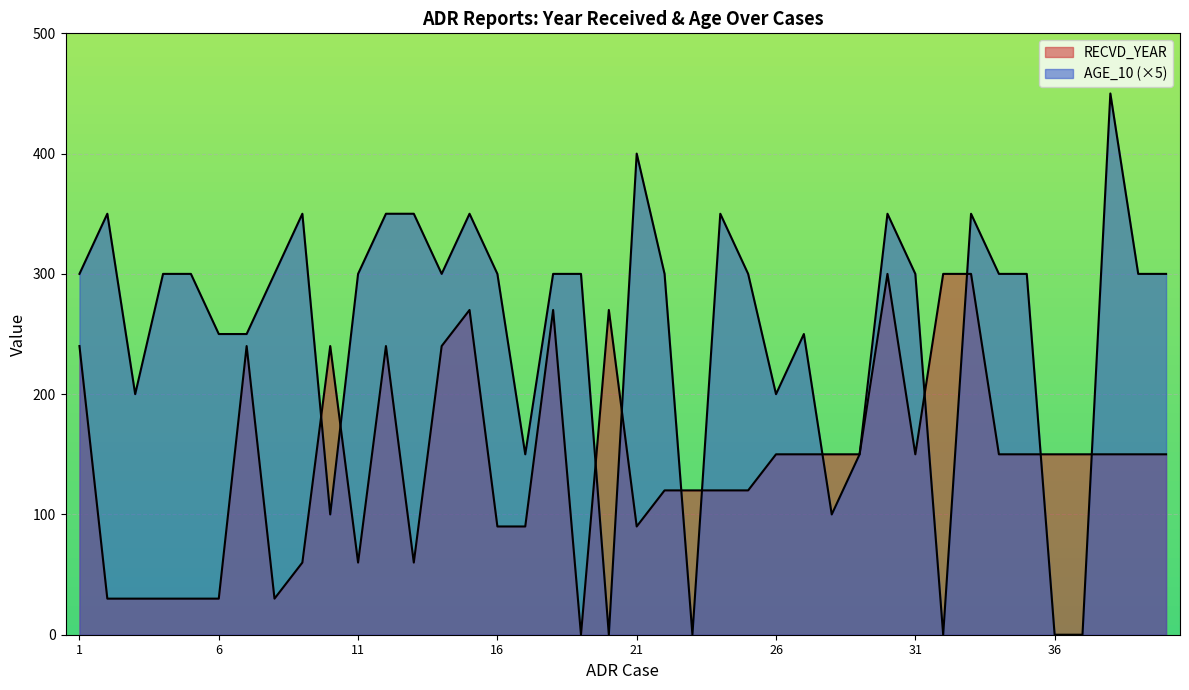

At which category is the sum across all series the highest?

30